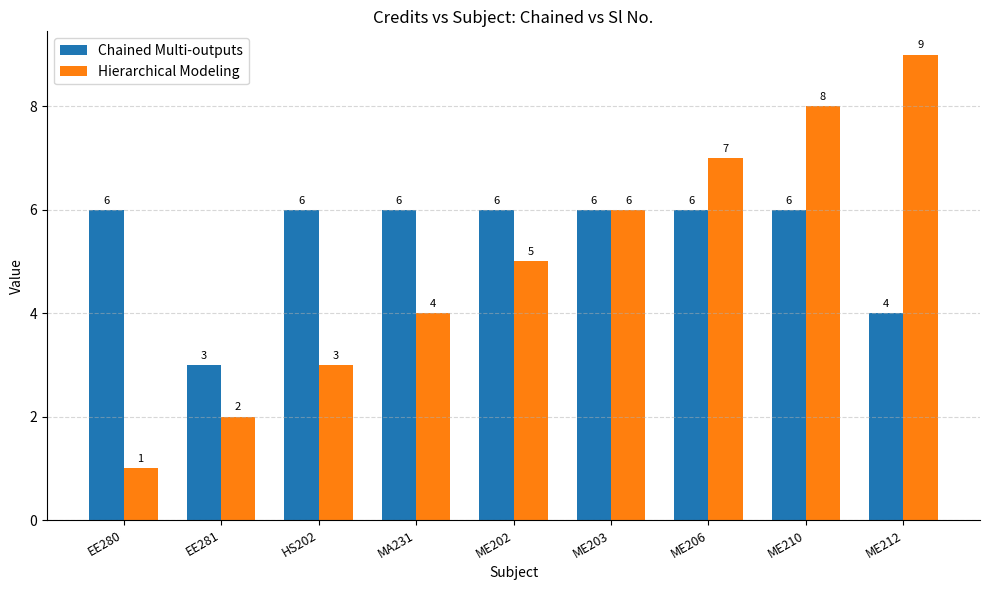

What is the label of the 8th bar from the right?

EE281